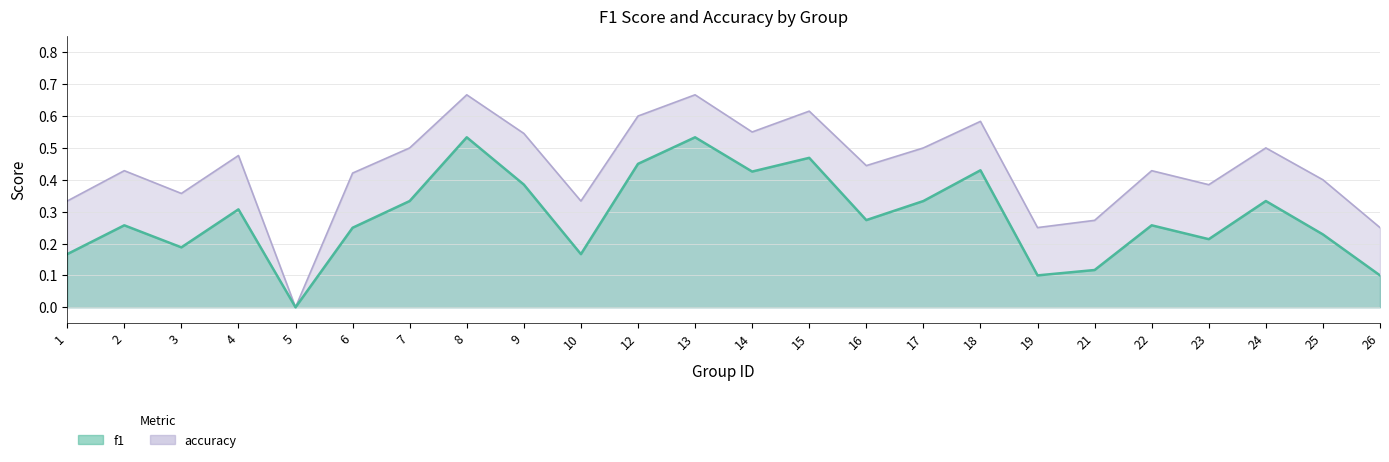

What is the value of the f1 point at the 11th from the left?

0.5